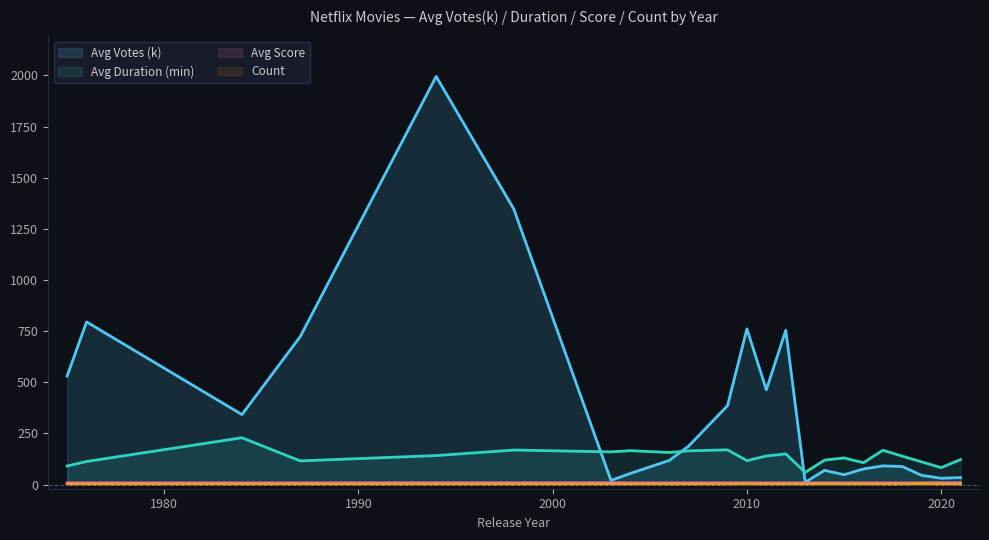

True or false: Avg Duration (min) and Count cross at least once.

False